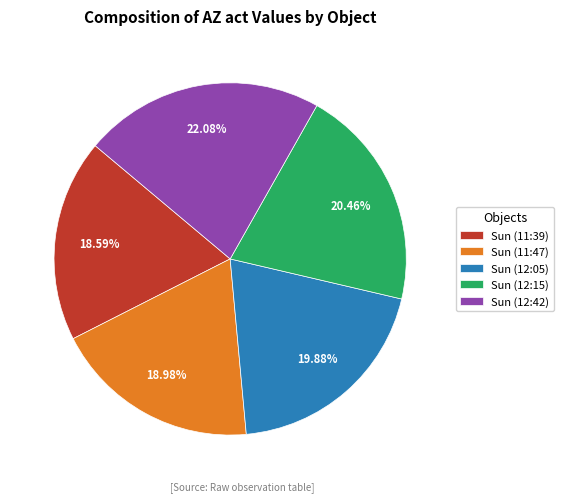

To the nearest percent, what is the difference between the Sun (11:47) and Sun (12:15) slice percentages?

1%